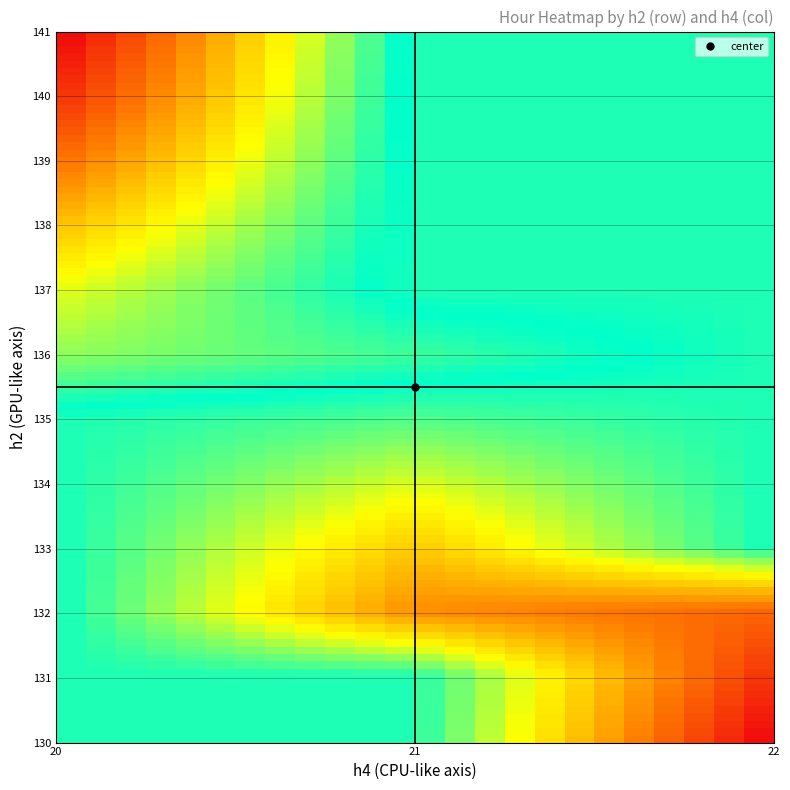

What is the smallest value displayed?

1